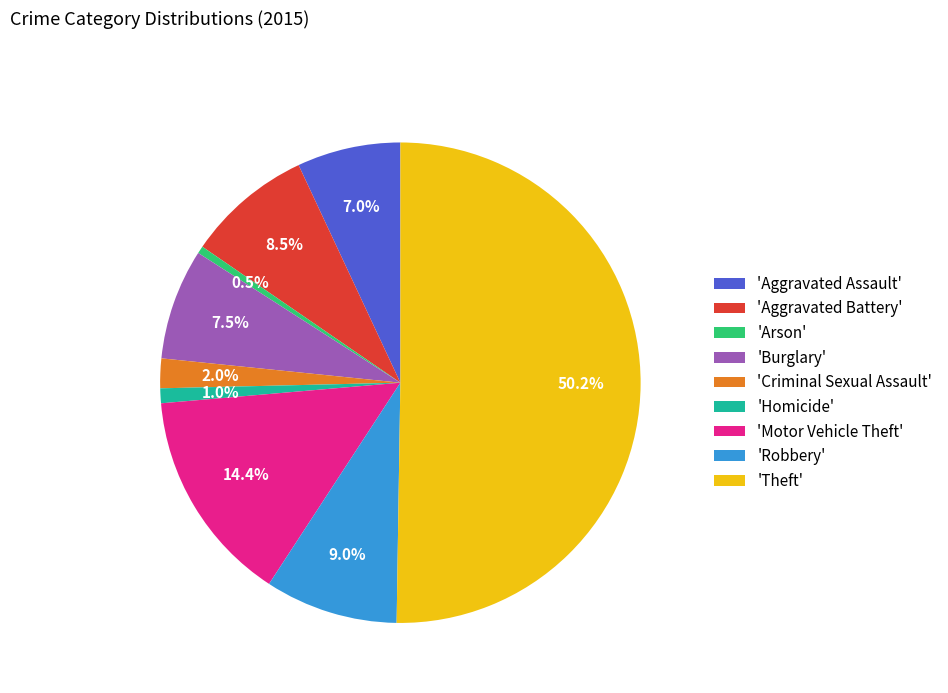

Which slice is the largest?

'Theft'